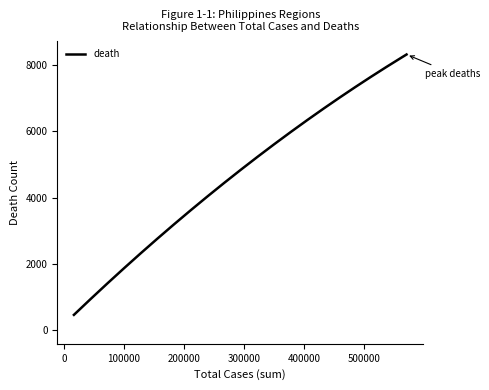

What is the greatest value displayed?

8320.6